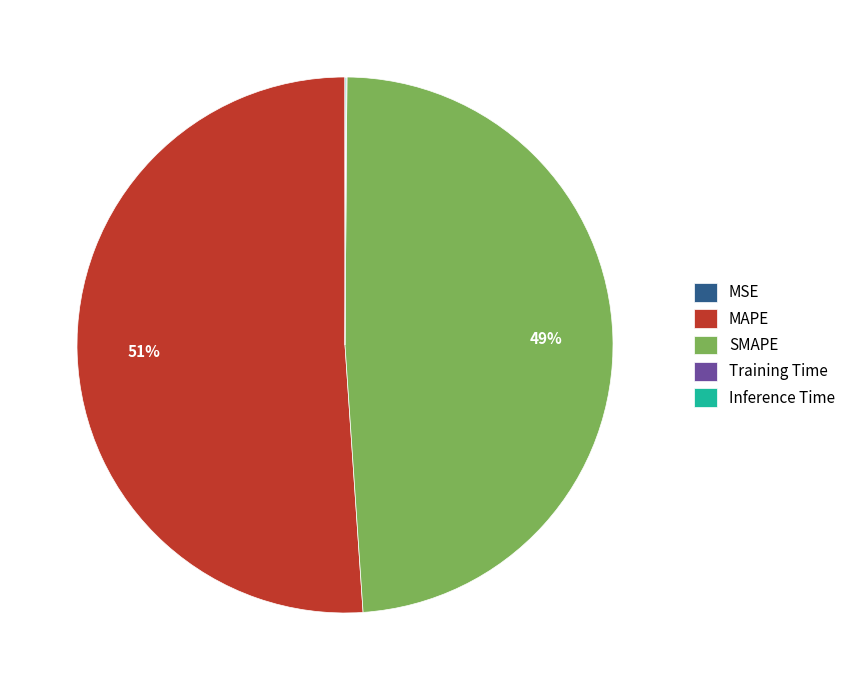

To the nearest percent, what is the difference between the largest and smallest slice percentages?

51%